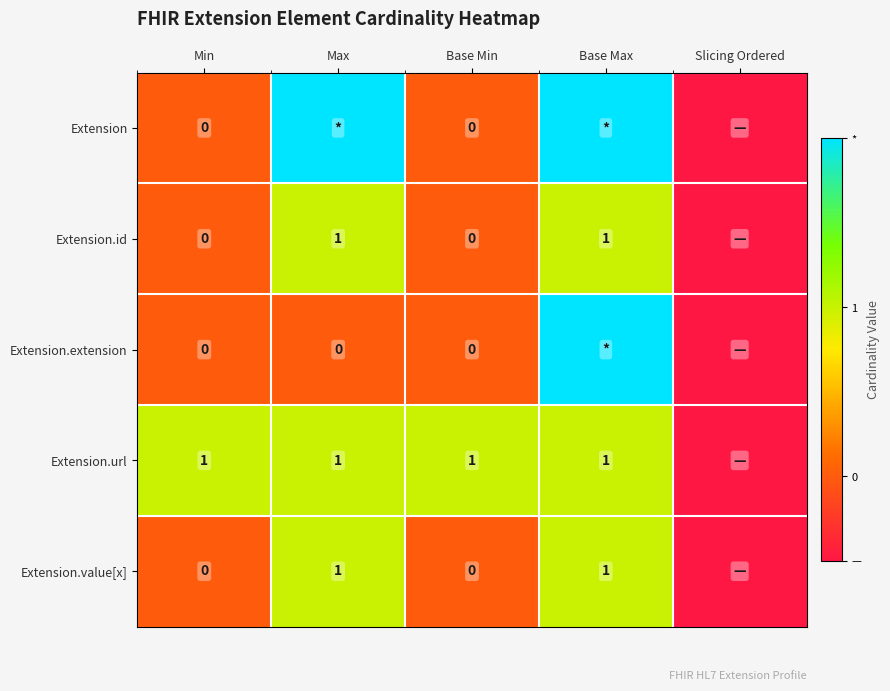

Is the value of Extension.url at Base Max greater than the value of Extension.value[x] at Min?

Yes